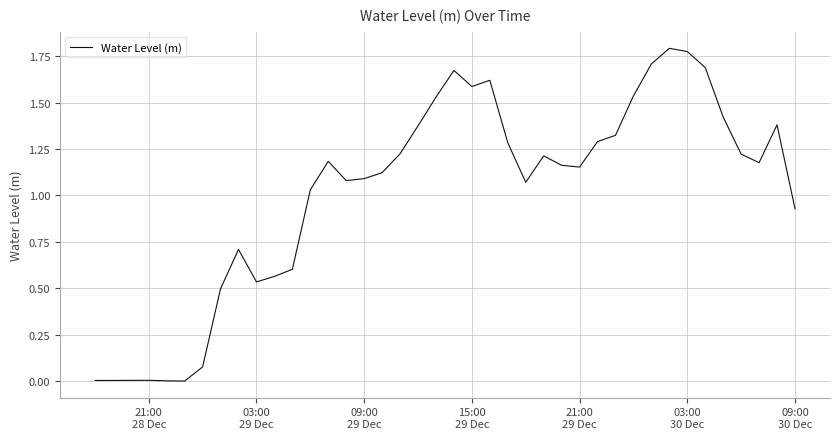

Is this an area chart (filled region under the line)?

No